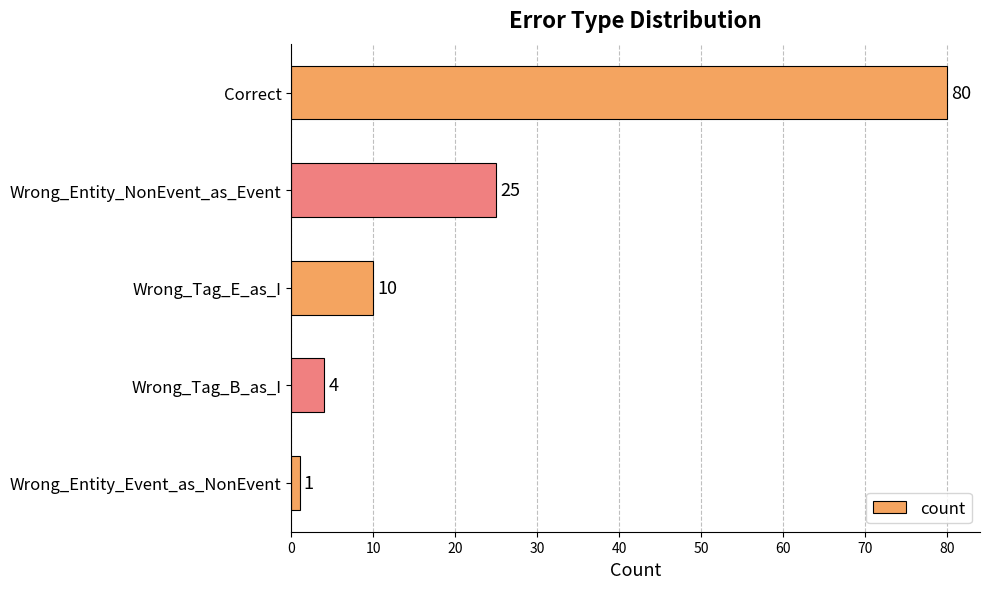

Rank the categories by value from lowest to highest.

Wrong_Entity_Event_as_NonEvent, Wrong_Tag_B_as_I, Wrong_Tag_E_as_I, Wrong_Entity_NonEvent_as_Event, Correct